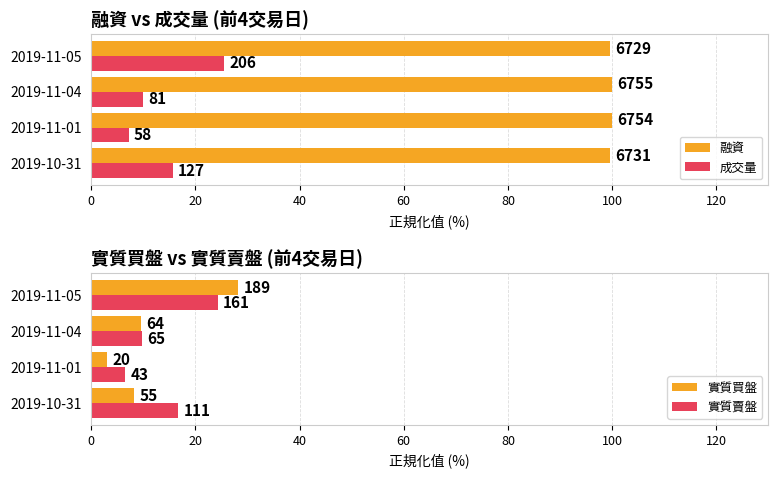

What is the average value of the 實質賣盤 series?

14.3